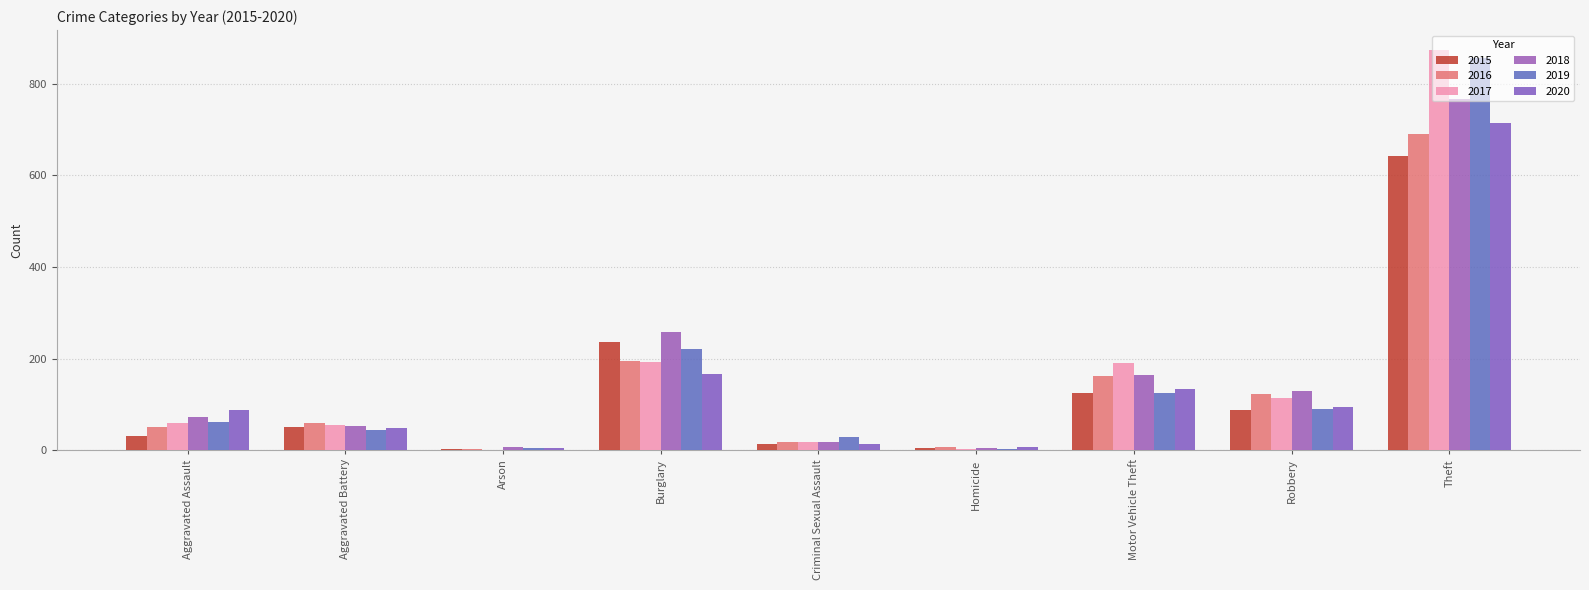

What is the average value of the 2017 series?

167